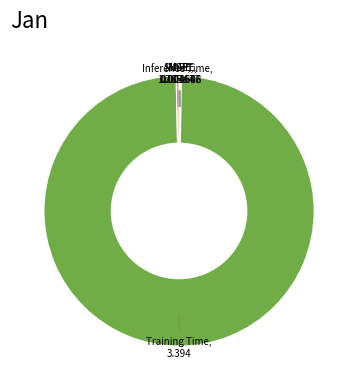

Does any single category account for the majority?

Yes